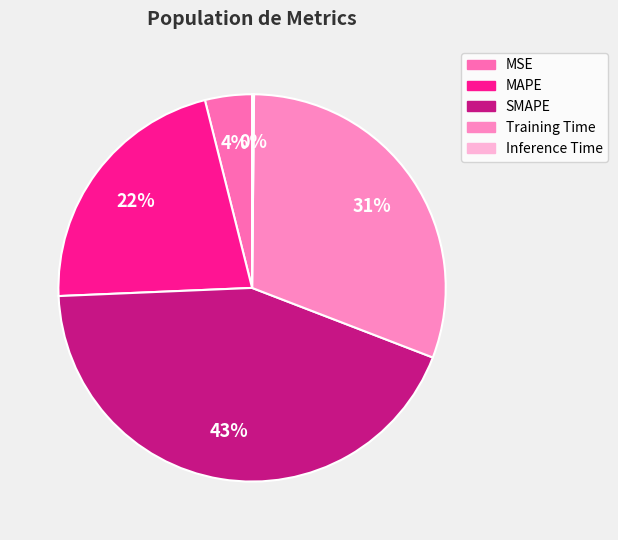

To the nearest percent, what is the difference between the largest and smallest slice percentages?

43%